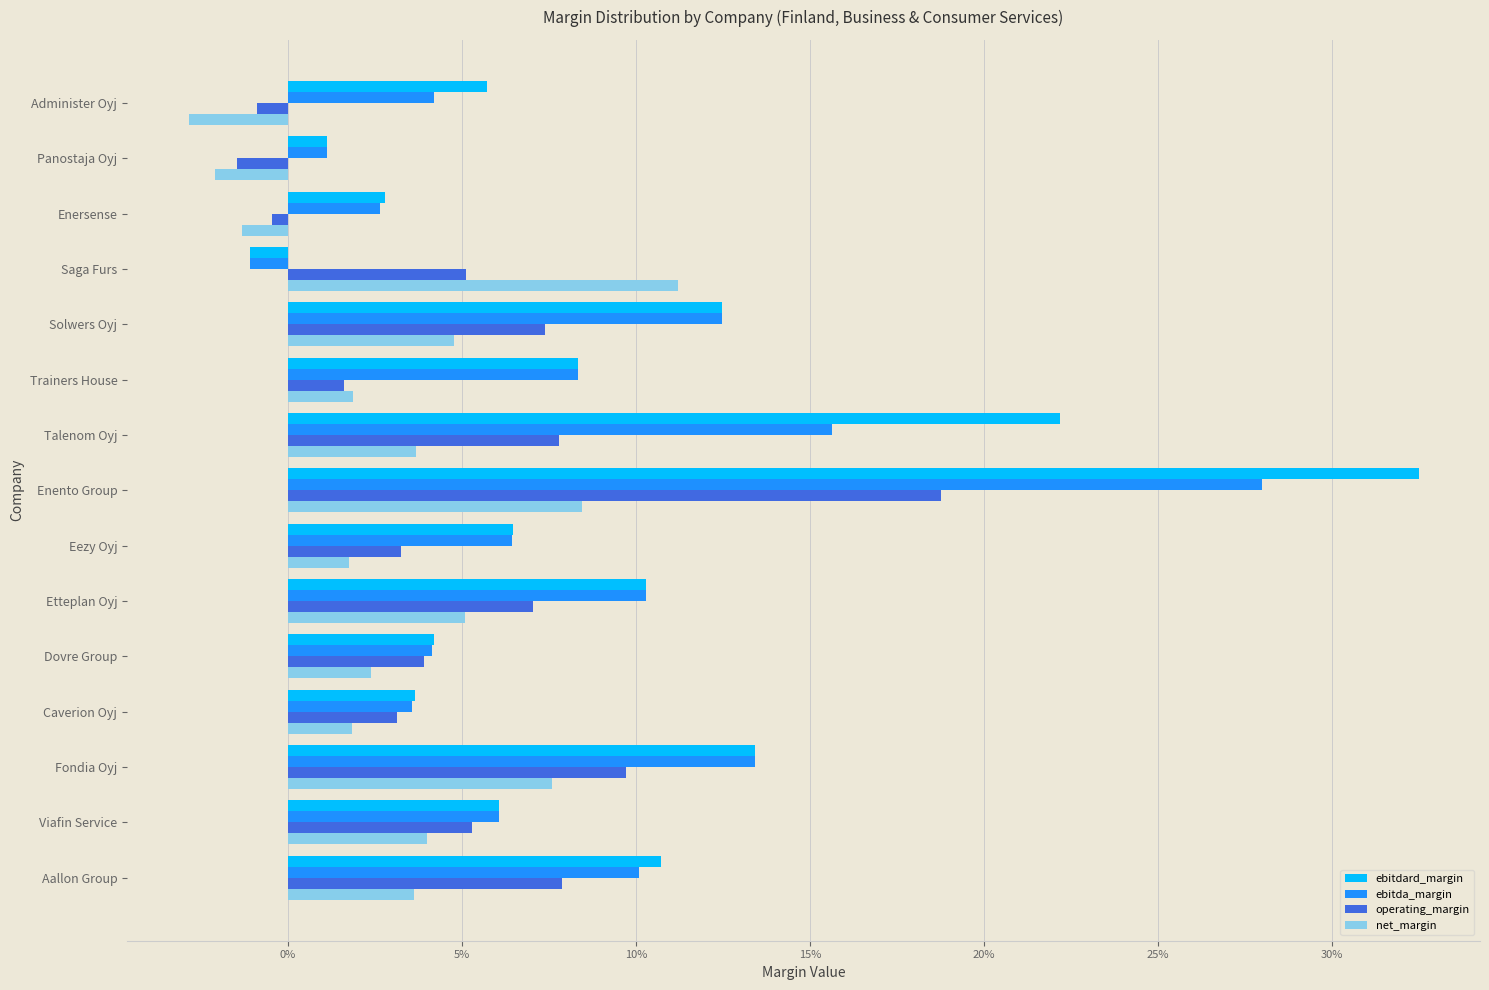

List the series in order of their peak value, lowest first.

net_margin, operating_margin, ebitda_margin, ebitdard_margin